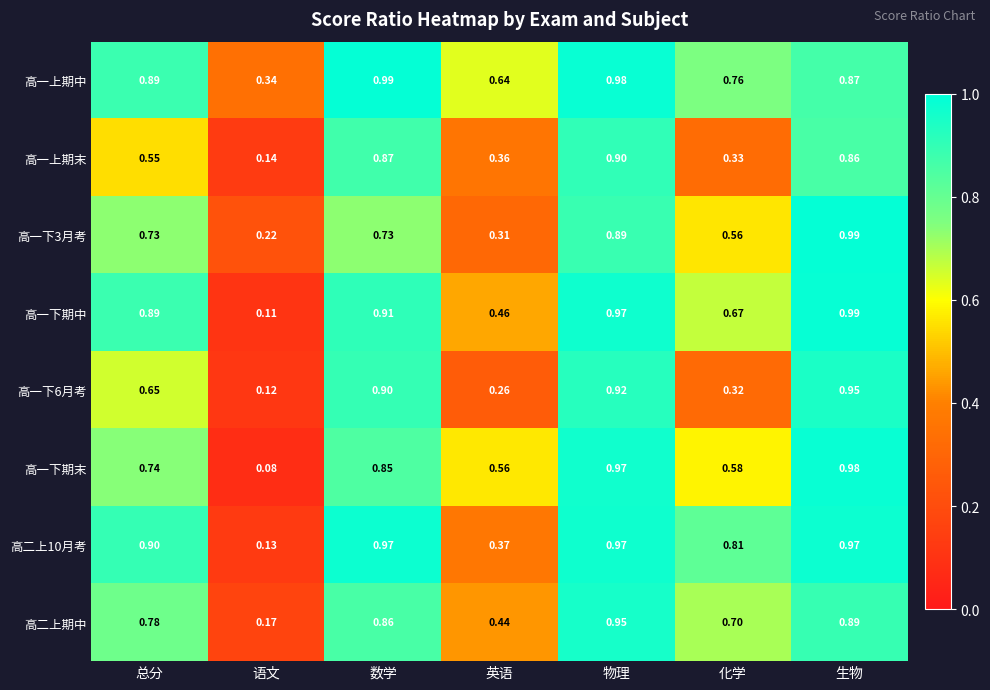

List the labels in order of 高一上期末 value, smallest first.

语文, 化学, 英语, 总分, 生物, 数学, 物理